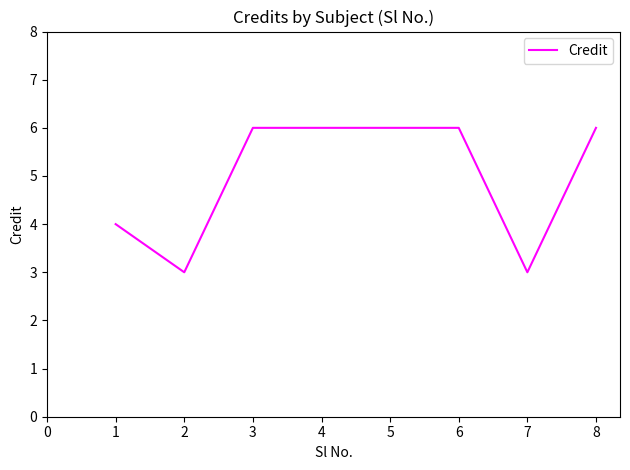

What is the average value?

5